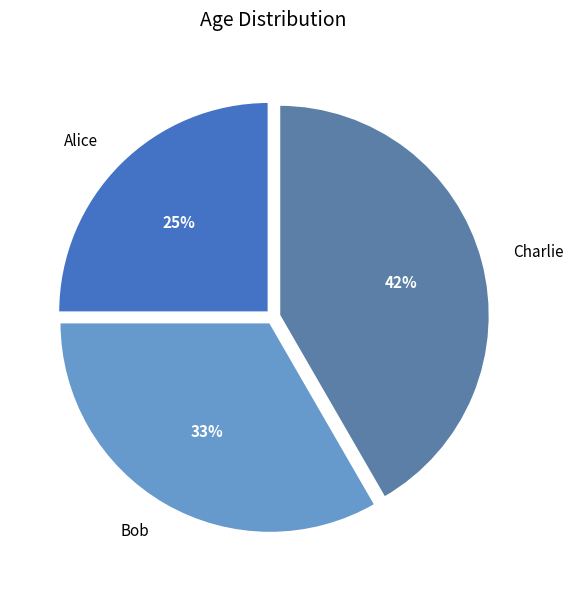

Between Bob and Alice, which is larger?

Bob